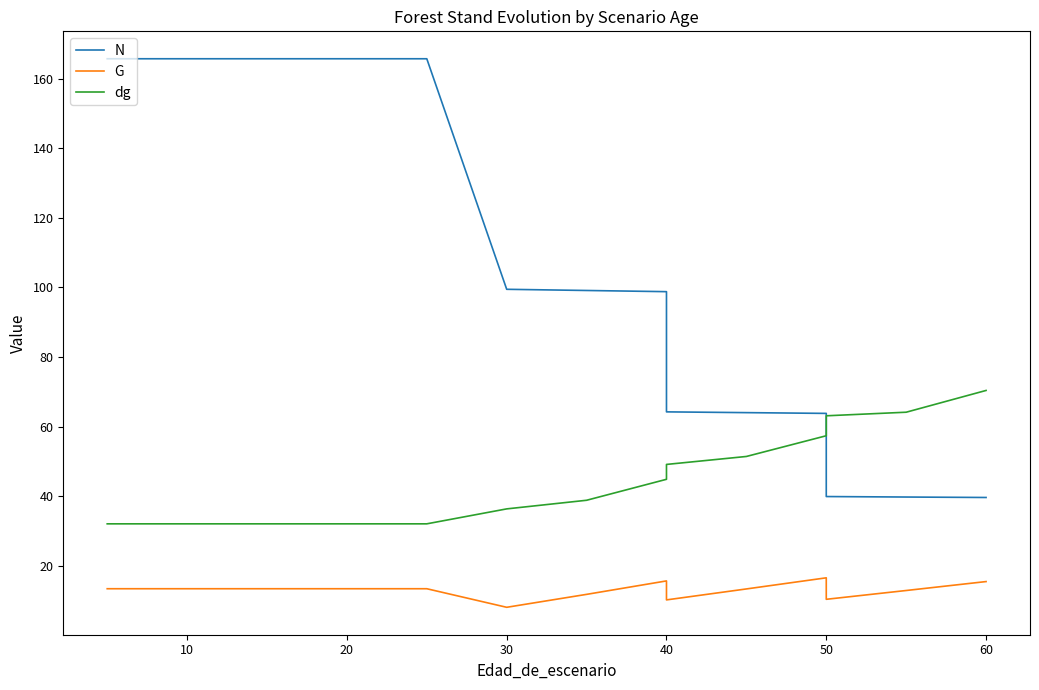

At how many categories does at least one series exceed 33?

16